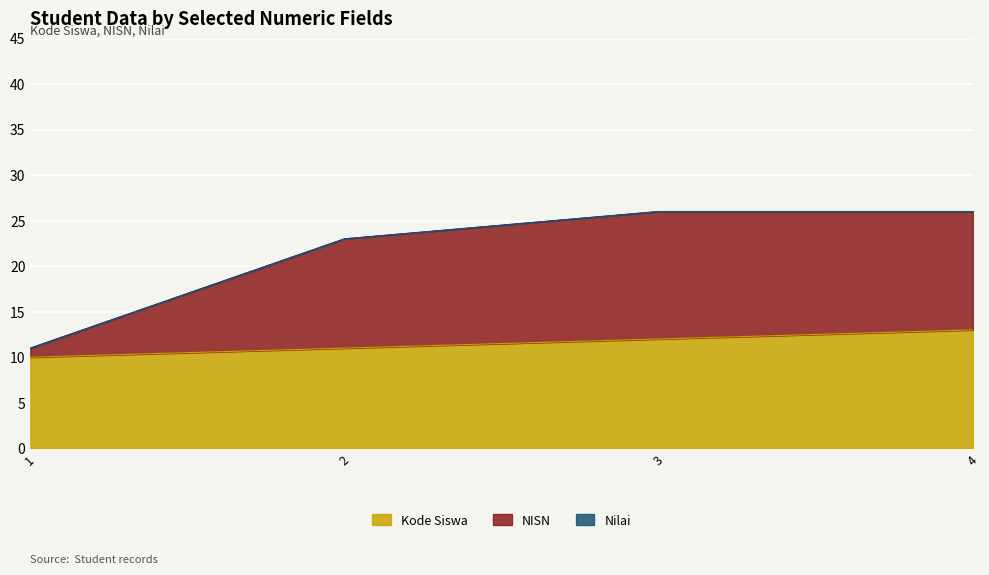

The Kode Siswa series shows 10 at 1. True or false?

True